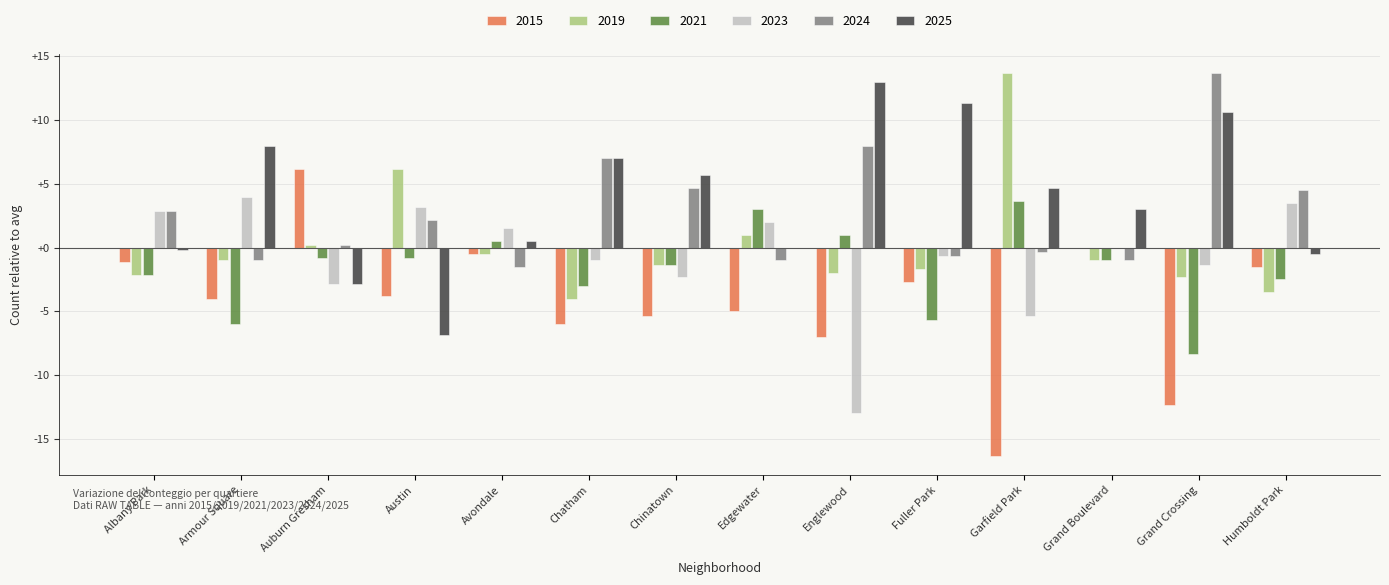

Which series changed the most between Armour Square and Englewood?

2023